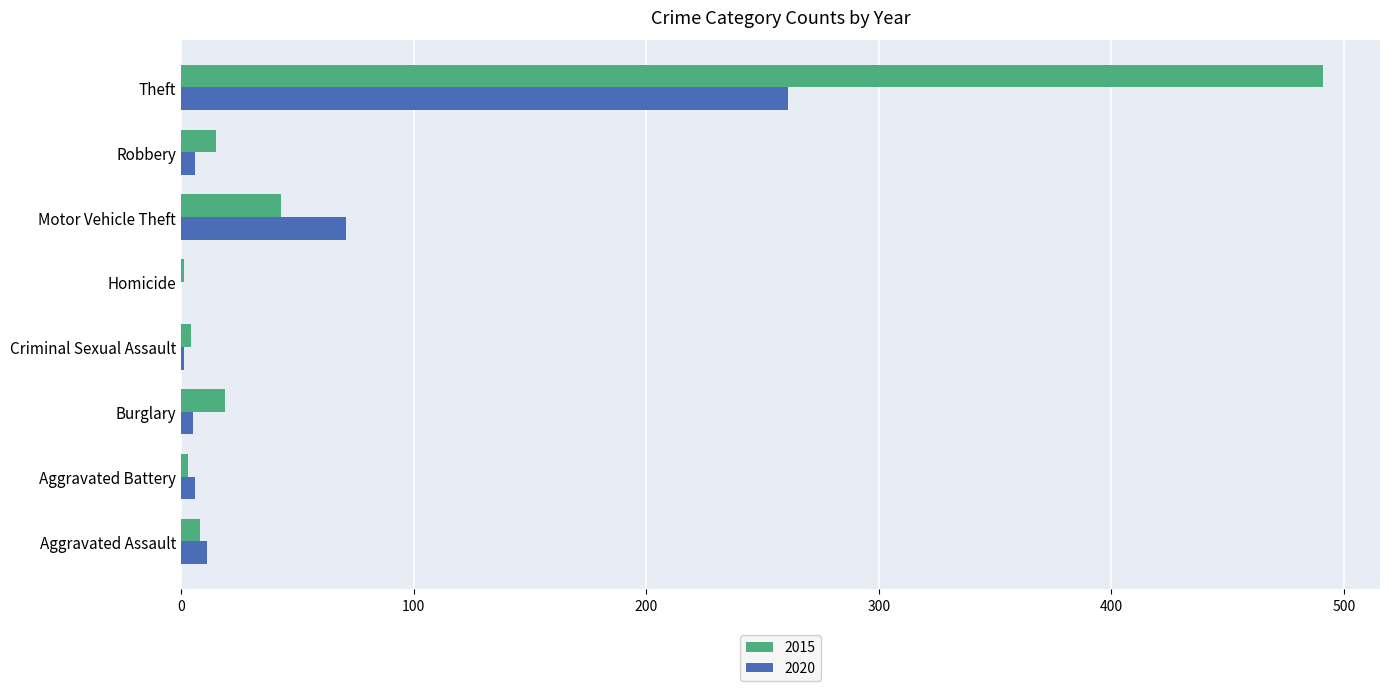

What is the highest value of the 2020 series?

261